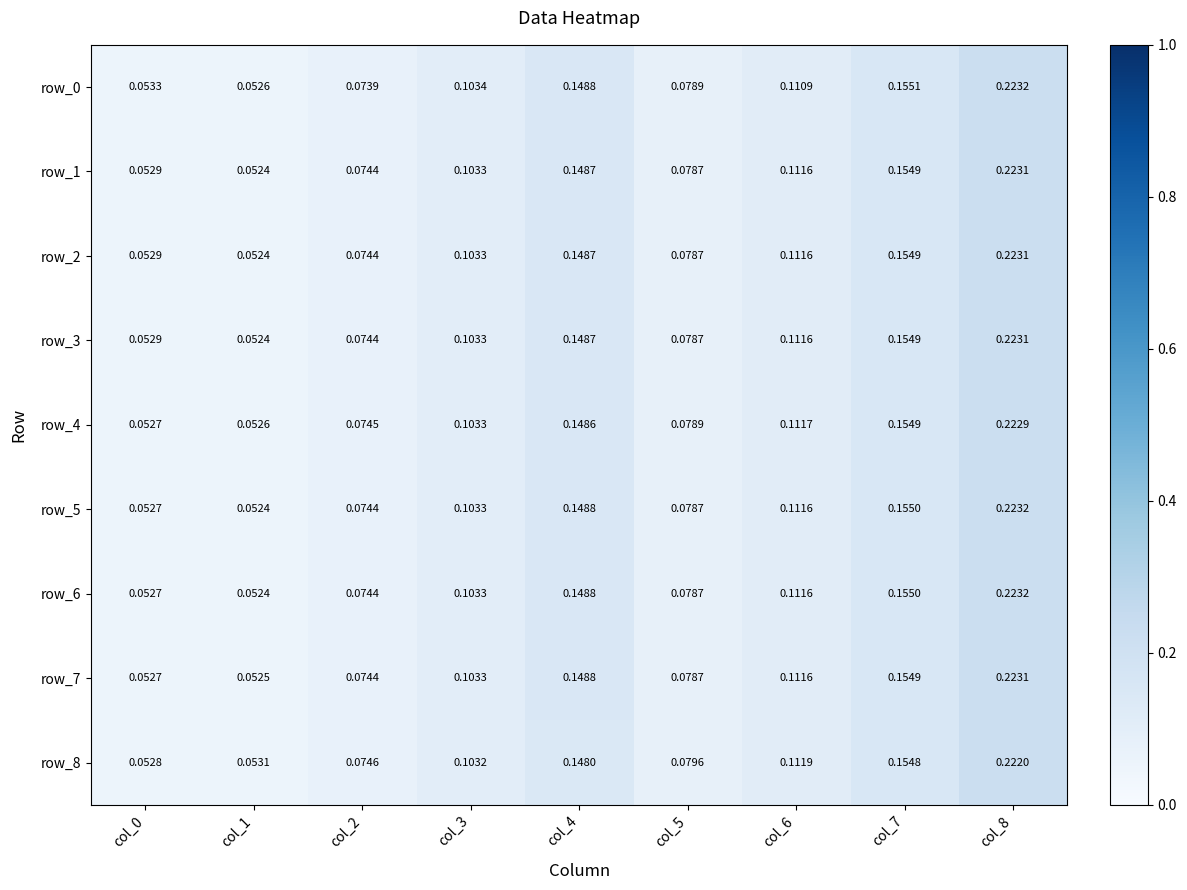

What is the total value across all series at col_2?

0.7